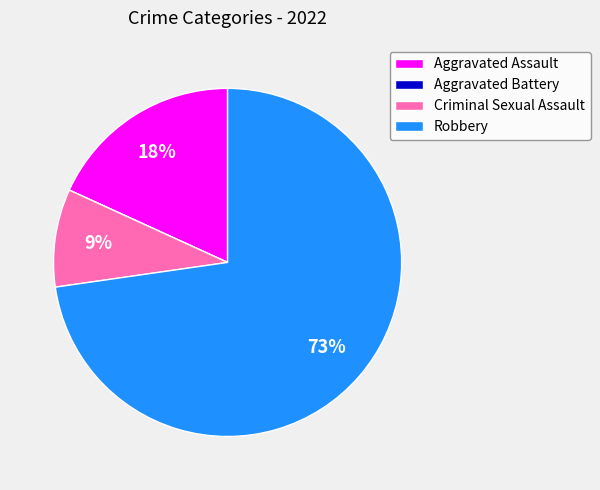

The Aggravated Assault slice represents 33% of the pie. True or false?

False